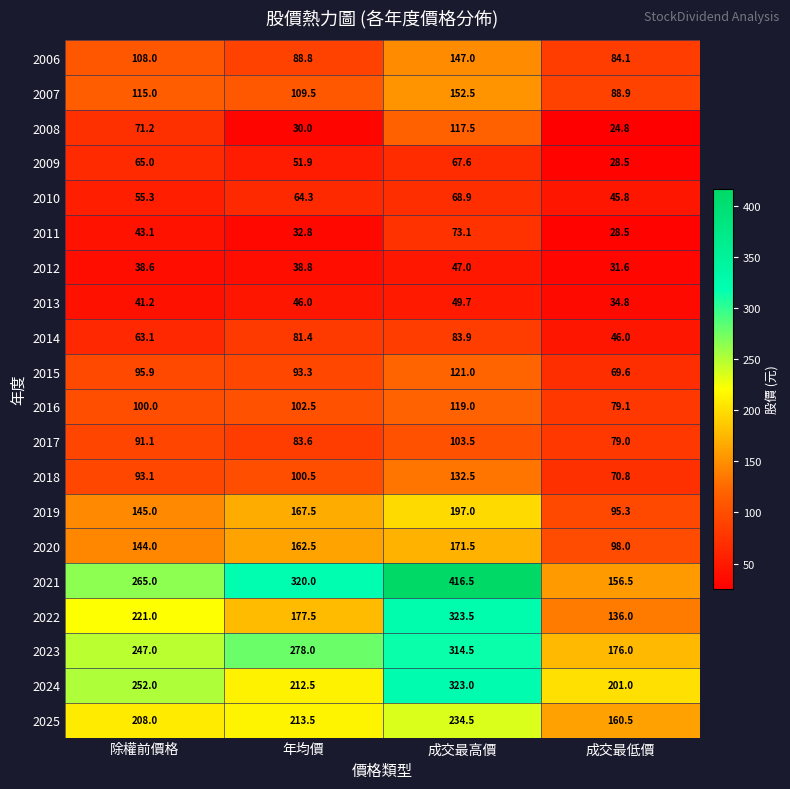

What is the spread (max minus min) of values at 成交最低價?

176.2